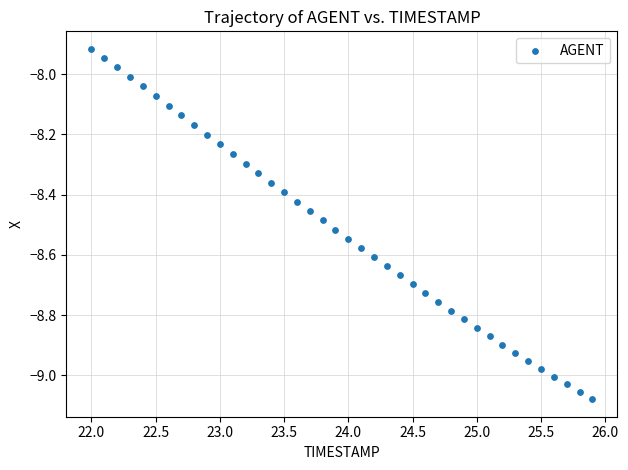

What is the range of X values (max minus min)?

3.9